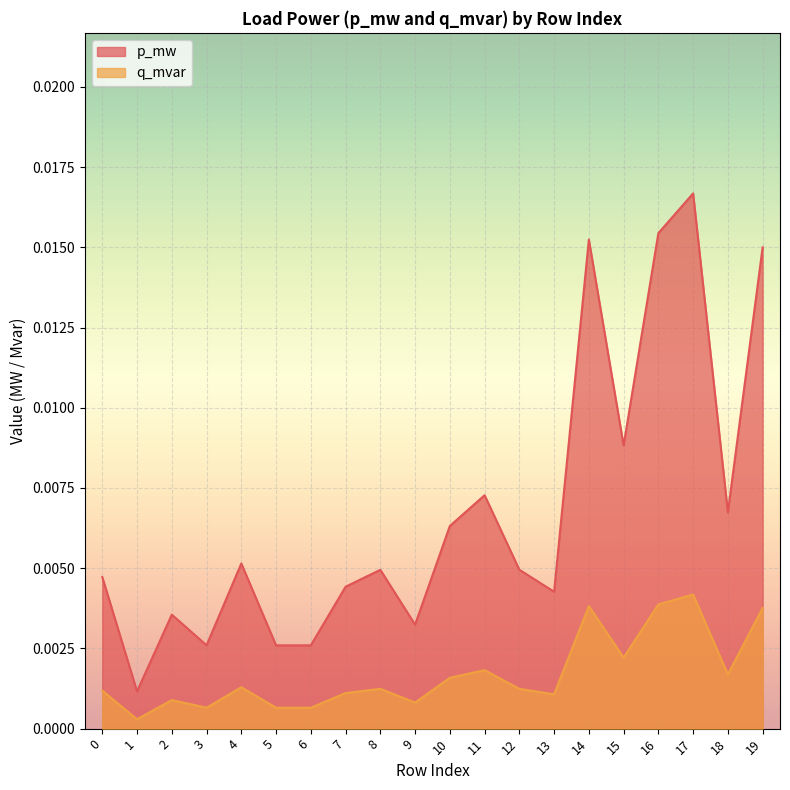

Which has a higher value, 8 or 14?

14